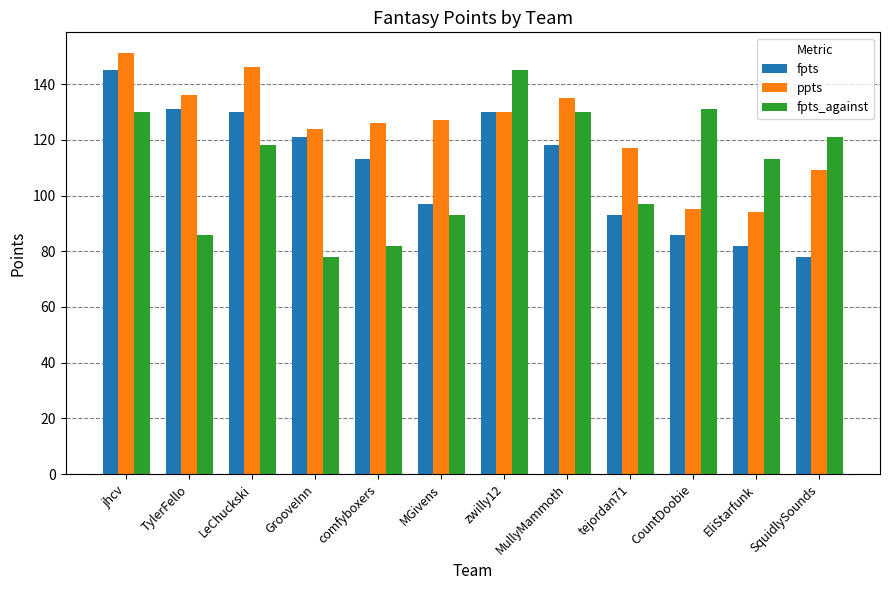

What is the difference between the highest and lowest values at GrooveInn?

46